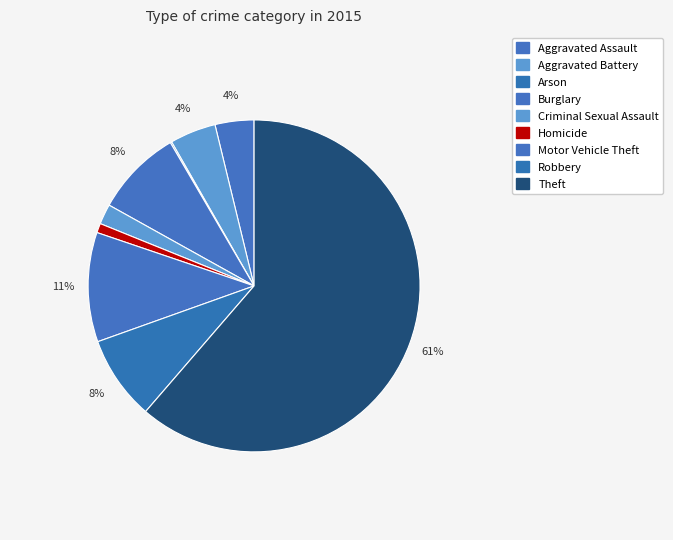

What portion of the pie excludes Burglary?

91.5%